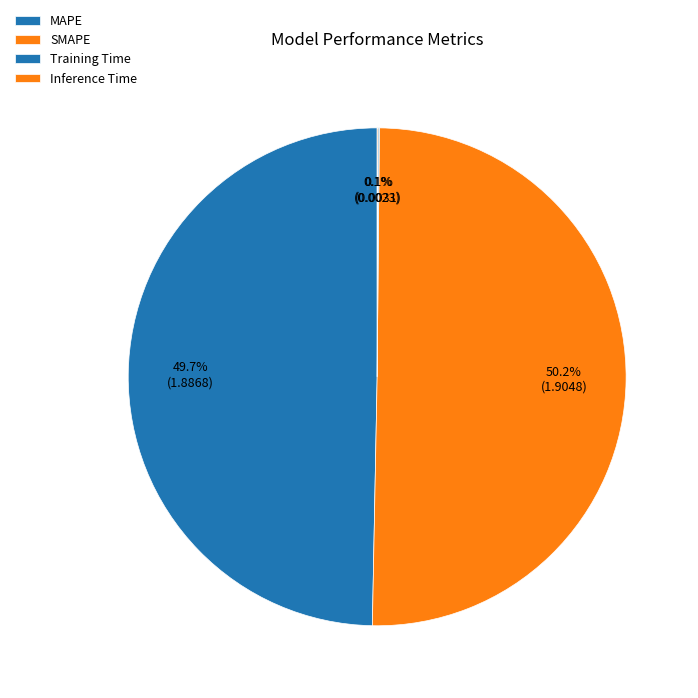

Combined, what portion of the pie is MAPE and Inference Time?

49.8%